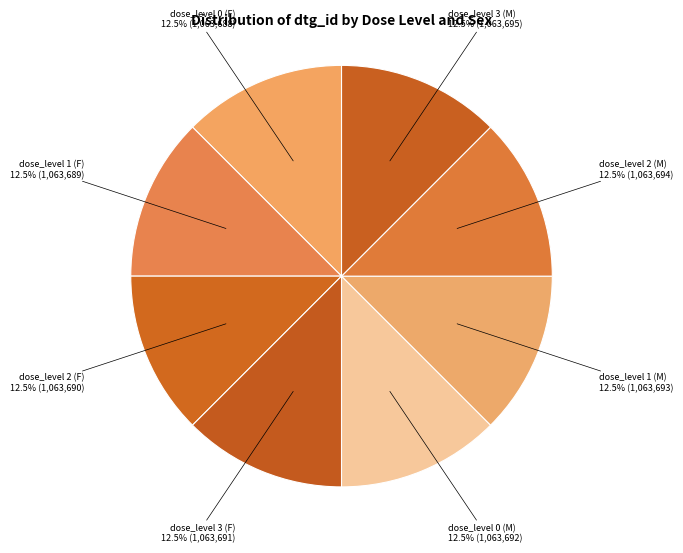

What percentage do dose_level 2 (M) and dose_level 0 (M) together represent?

25.0%